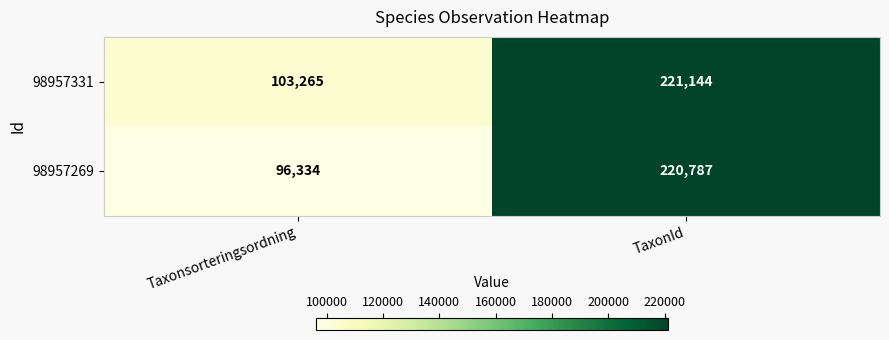

Reading left to right, transcribe all the data shown in this chart.

98957331: Taxonsorteringsordning=103265	TaxonId=221144
98957269: Taxonsorteringsordning=96334	TaxonId=220787